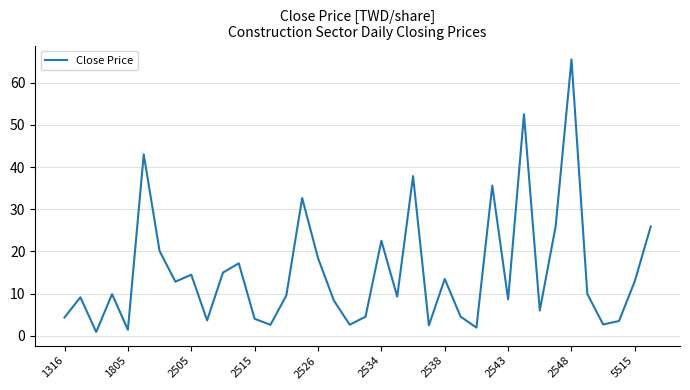

What is the difference between the maximum and minimum values?

64.6